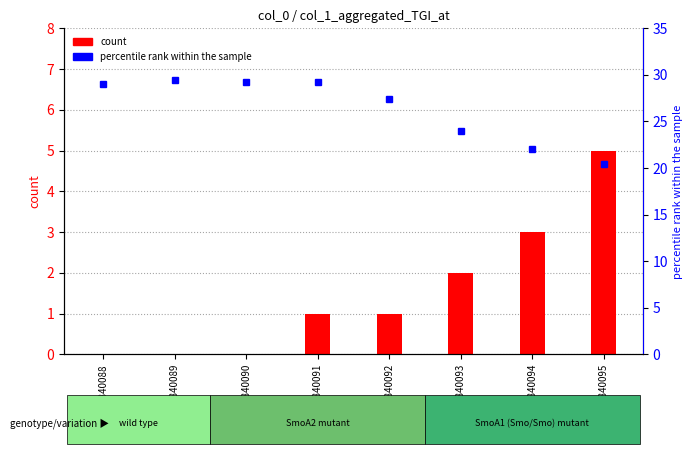

Reading left to right, list all the values displayed in this chart.

count: 0.0	0.0	0.0	1.0	1.0	2.0	3.0	5.0
percentile rank within the sample: 29.0	29.4	29.2	29.2	27.4	24.0	22.0	20.4